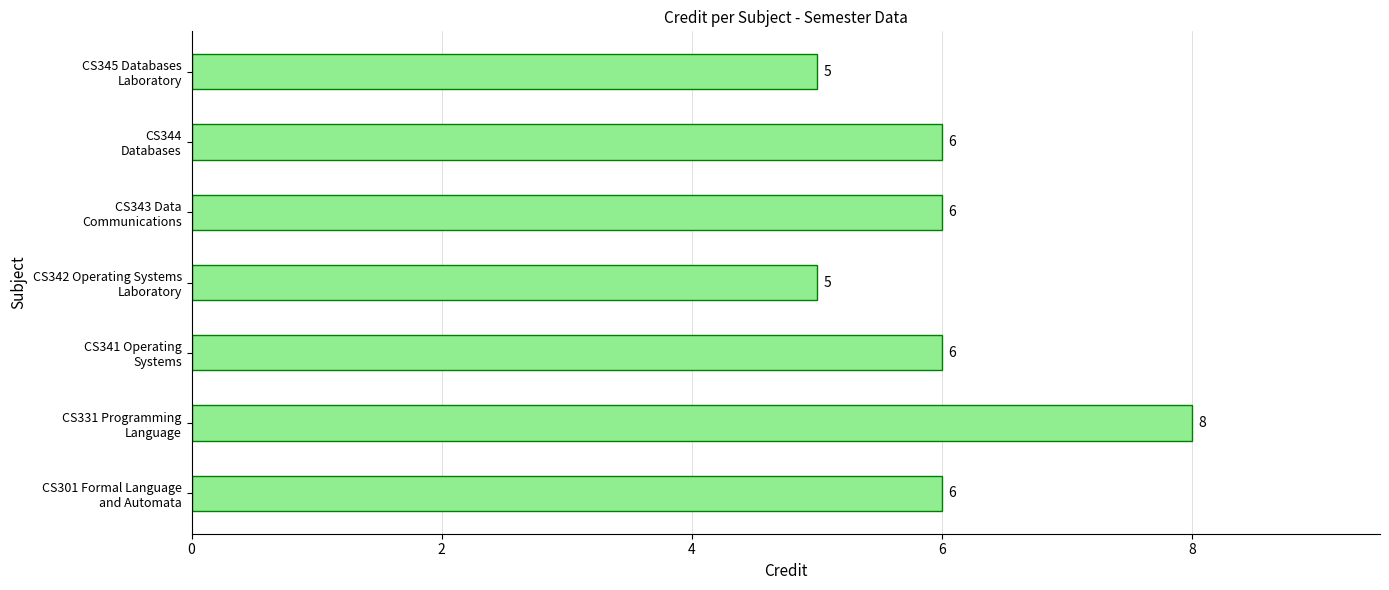

How many bars are there in total?

7